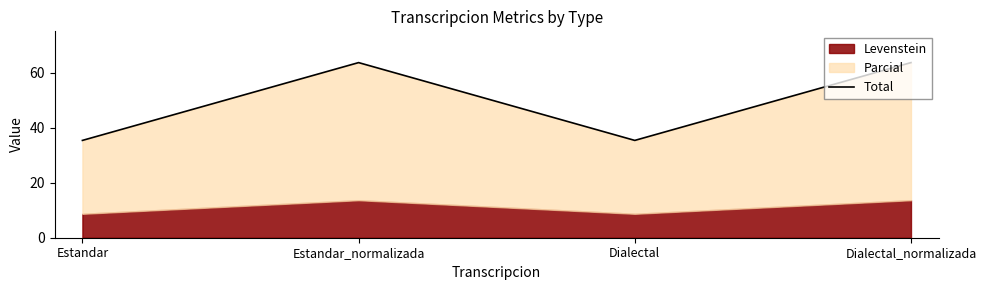

List the labels in order of value, largest first.

Estandar_normalizada, Dialectal_normalizada, Estandar, Dialectal